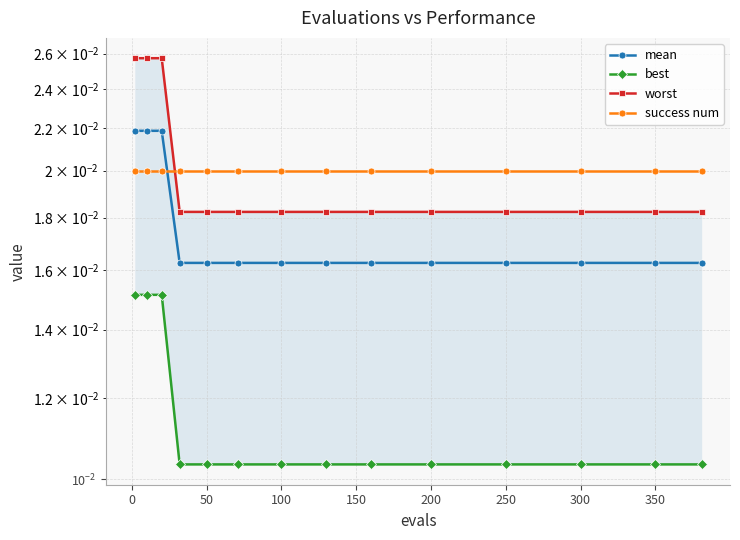

True or false: mean has more than 2 interior local peaks.

False